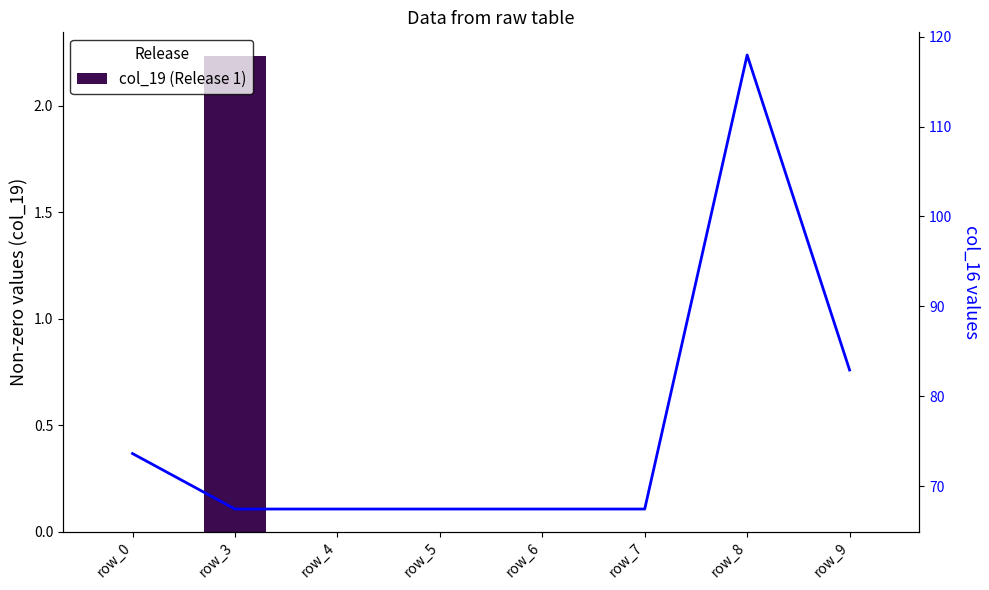

Rank the series by their average value, from highest to lowest.

col_16 (Flow), col_19 (Release 1)